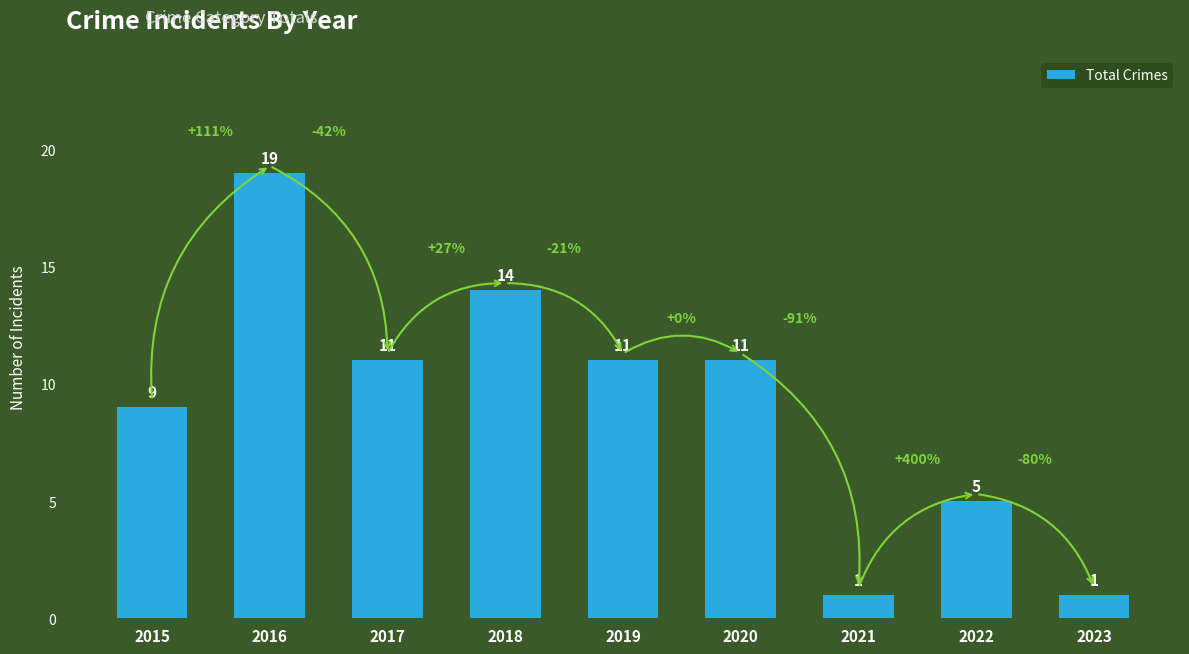

What is the difference between the values at 2020 and 2021?

10